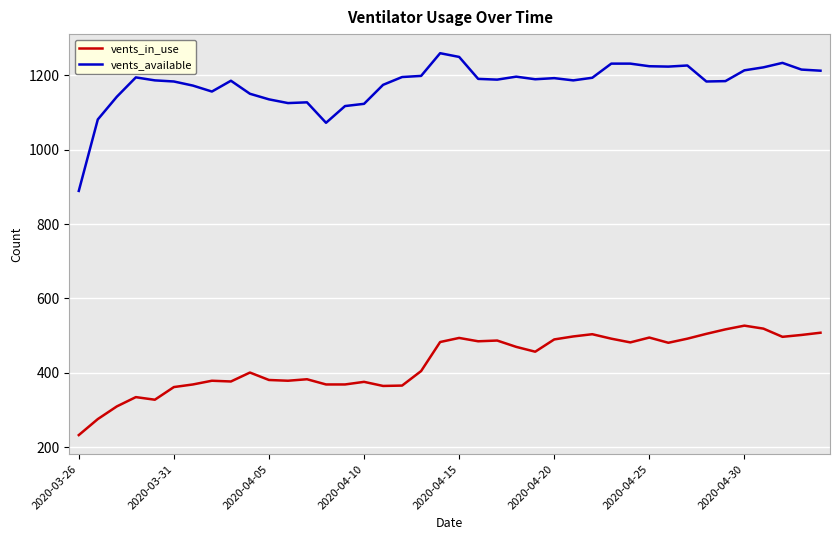

At how many categories does at least one series exceed 882?

40